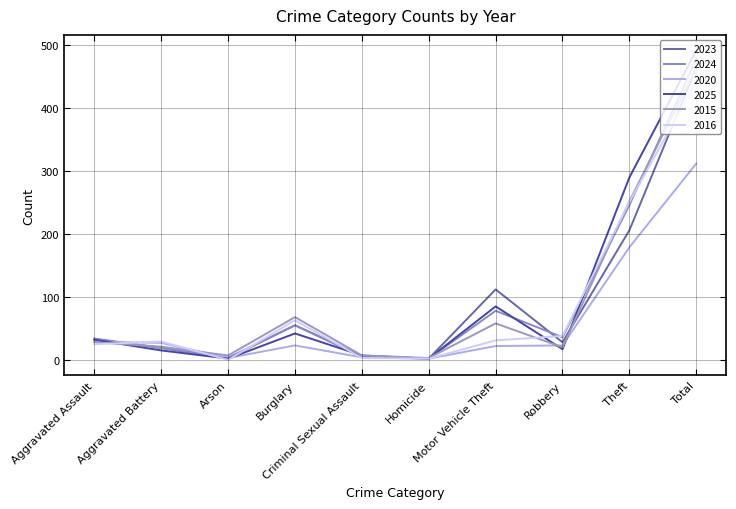

At which label is 2025 closest to 247?

Theft